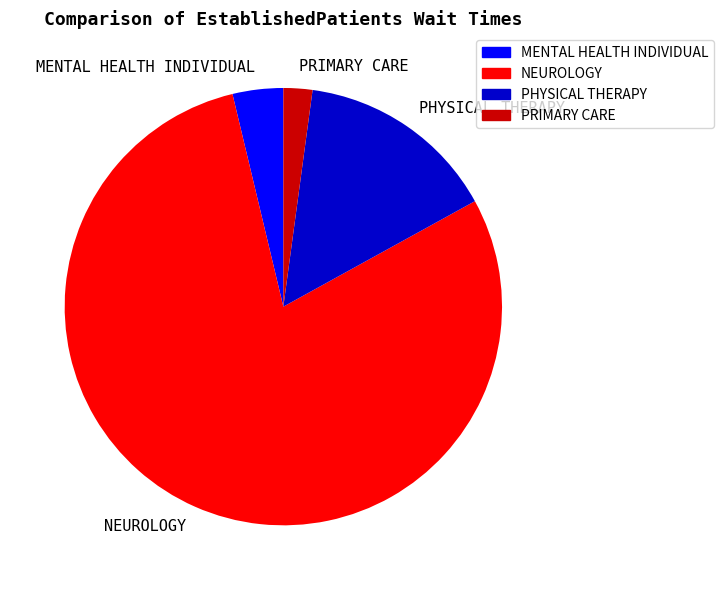

Is it true that PHYSICAL THERAPY is 15% of the pie?

True